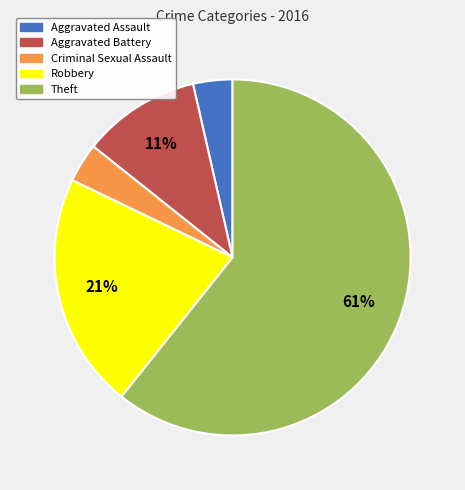

What is the largest slice in the pie chart?

Theft